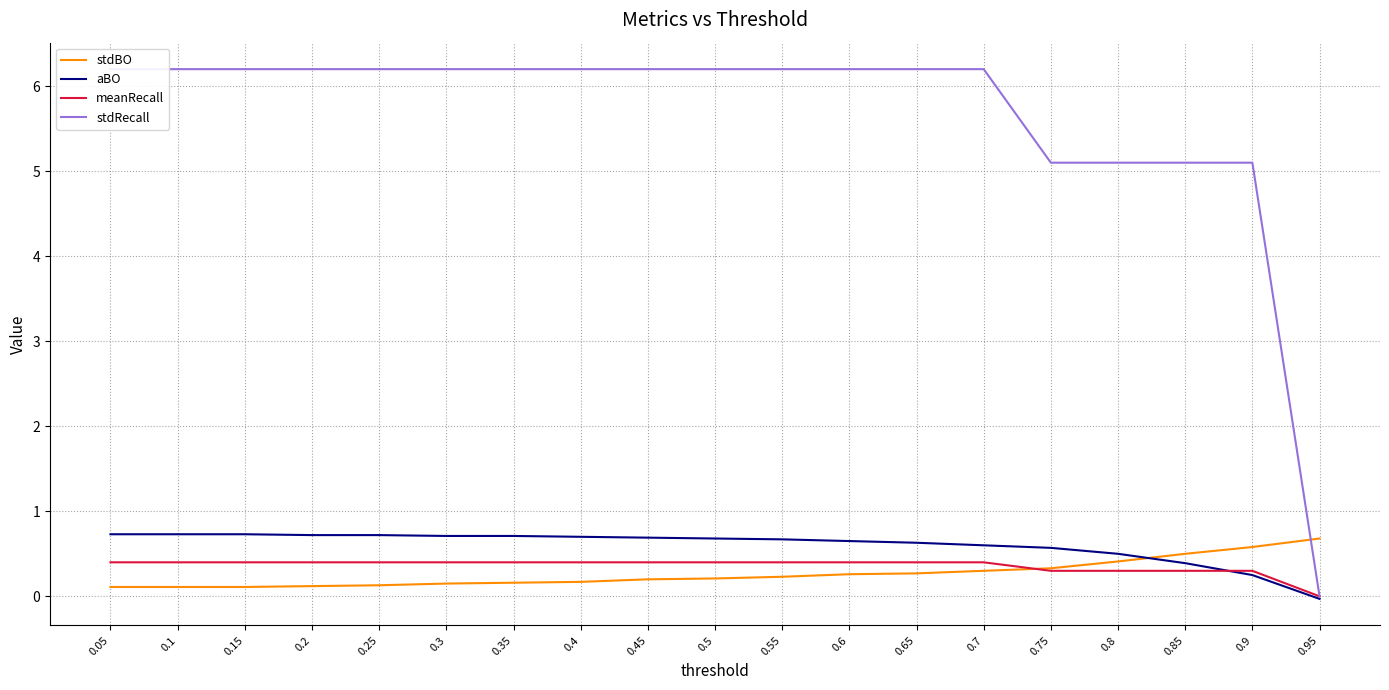

How many distinct data groups are displayed?

4